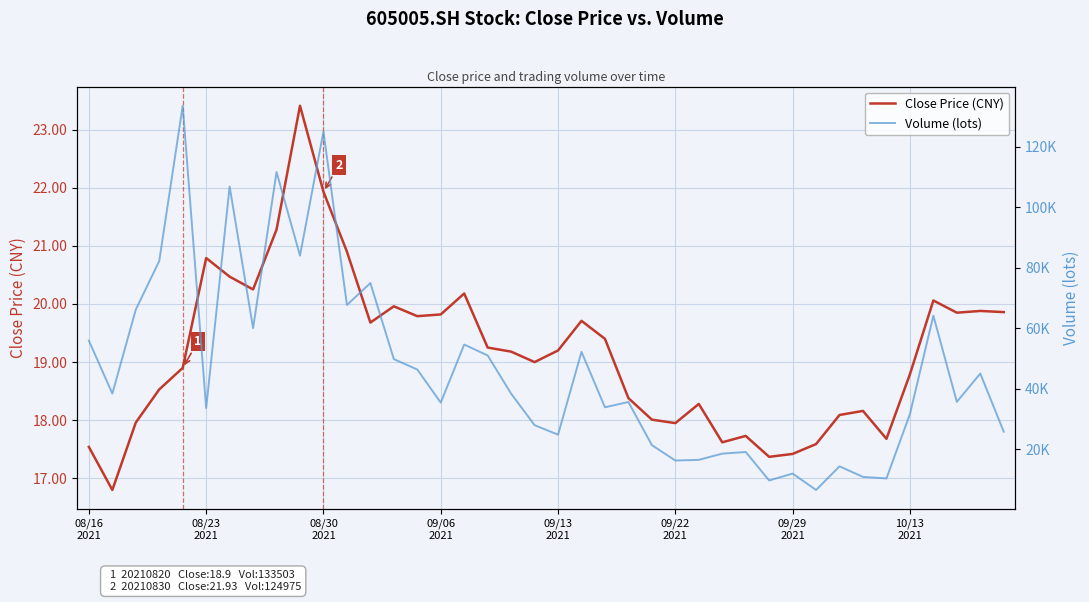

Where is Close Price (CNY) nearest to the value 20?

13